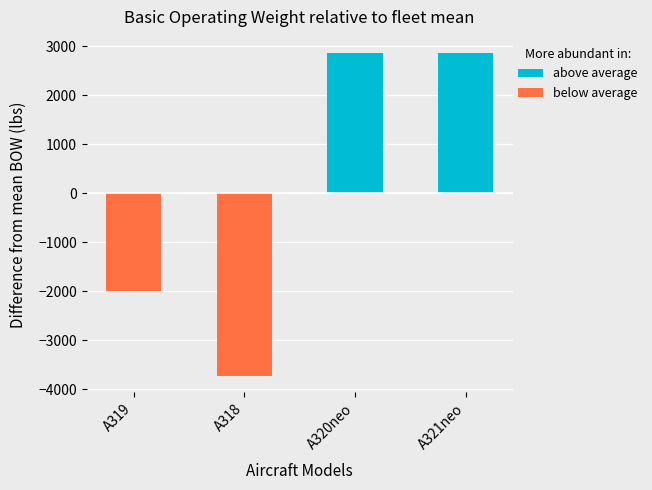

Which series has the largest total across all categories?

above average